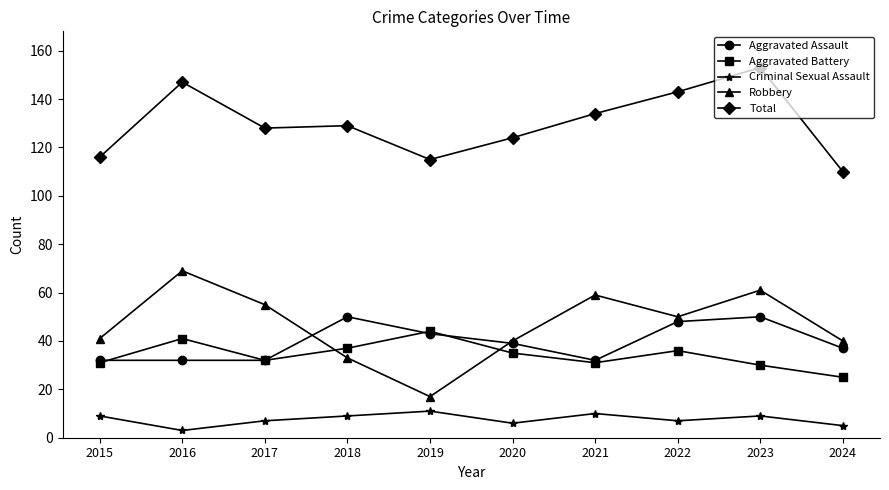

At which label does Aggravated Battery reach its minimum?

2024